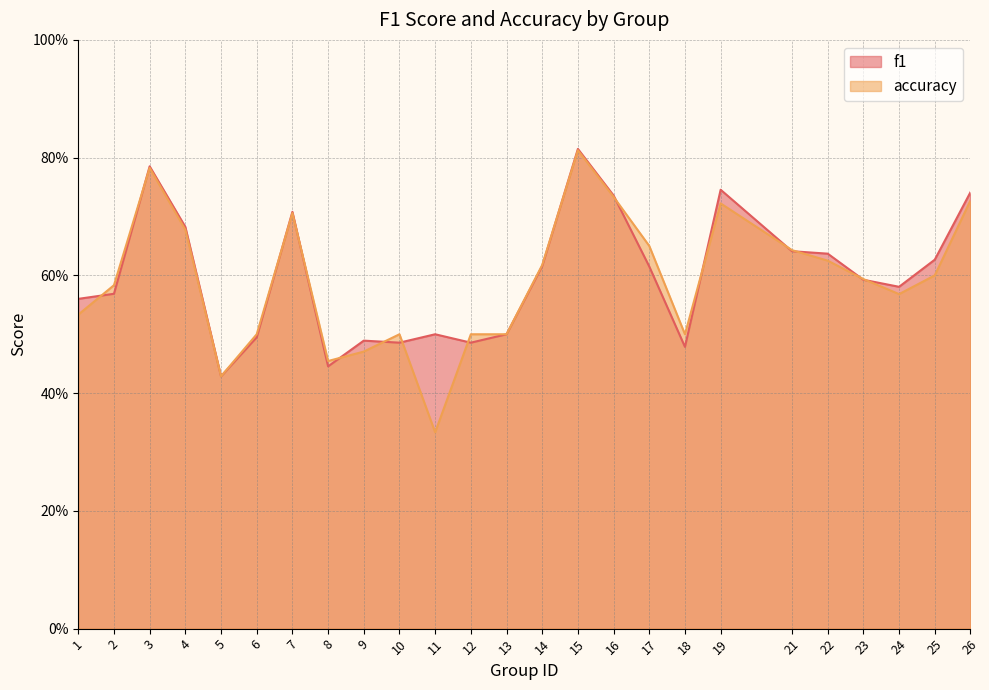

List the series in order of their overall mean, highest first.

f1, accuracy